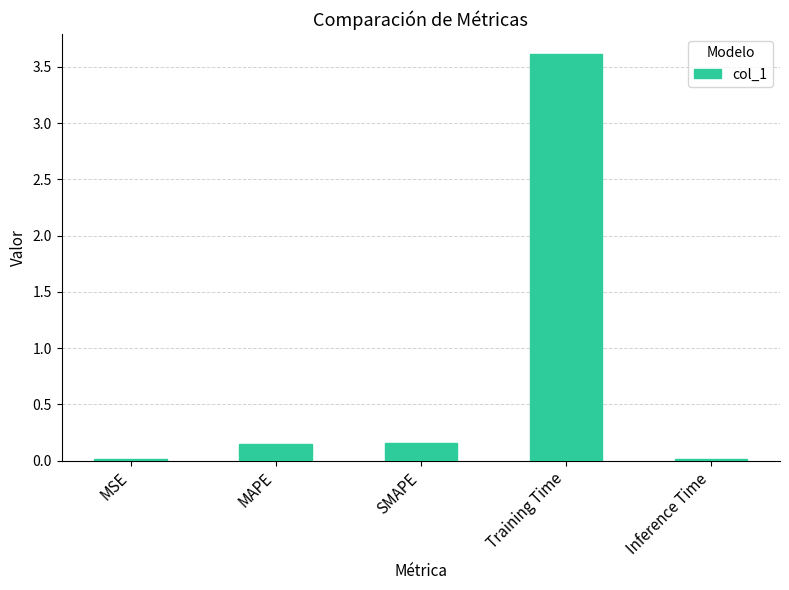

Between MAPE and Inference Time, which is larger?

MAPE